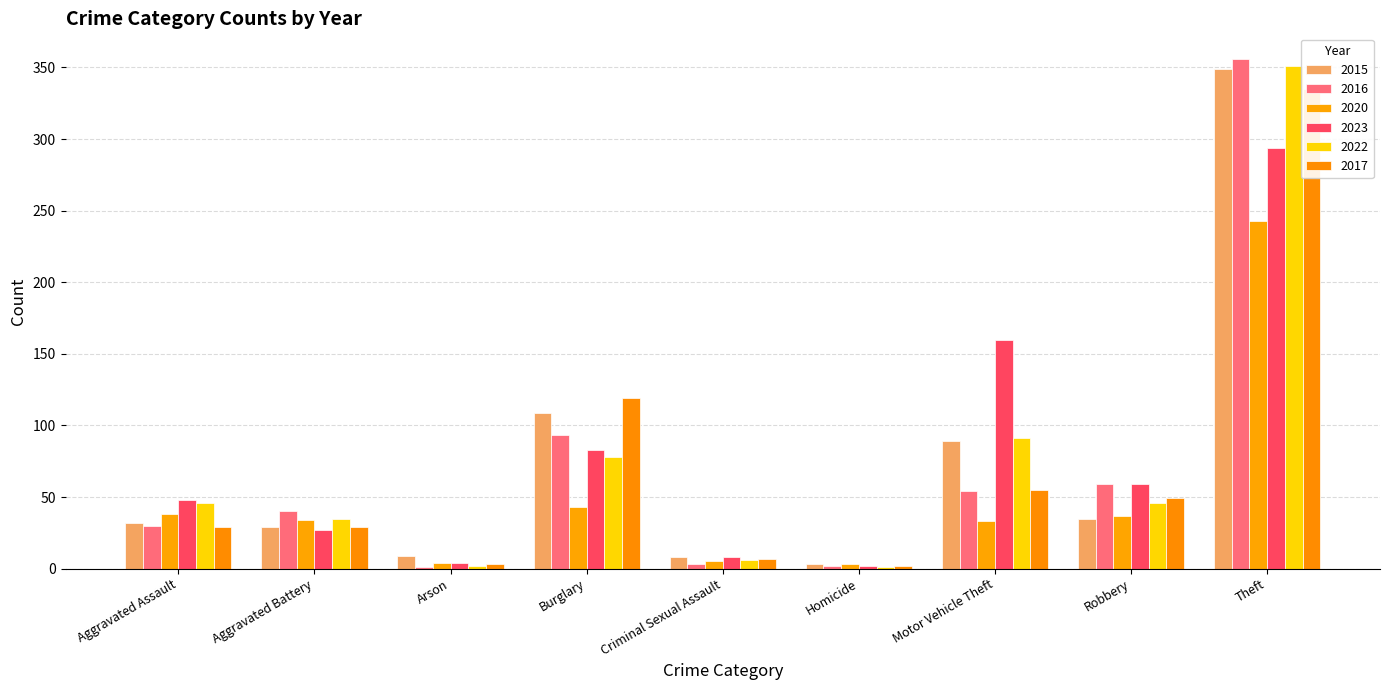

List the labels in order of 2015 value, largest first.

Theft, Burglary, Motor Vehicle Theft, Robbery, Aggravated Assault, Aggravated Battery, Arson, Criminal Sexual Assault, Homicide